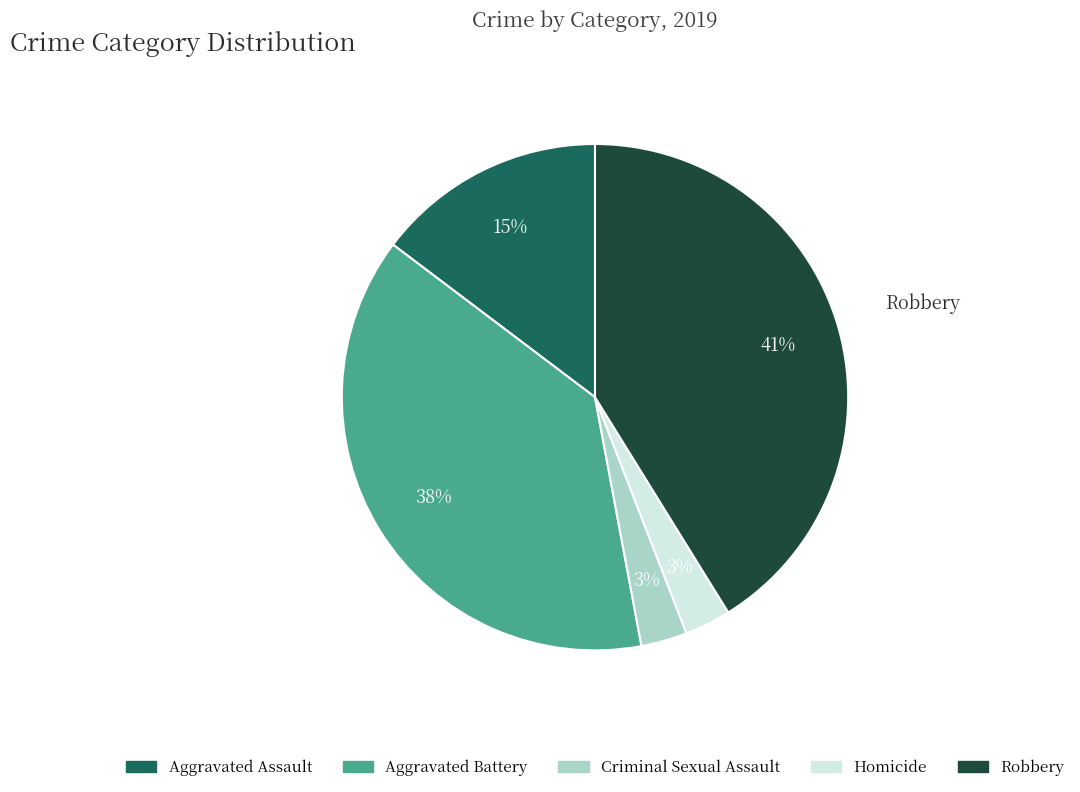

Which category has the biggest portion of the pie?

Robbery